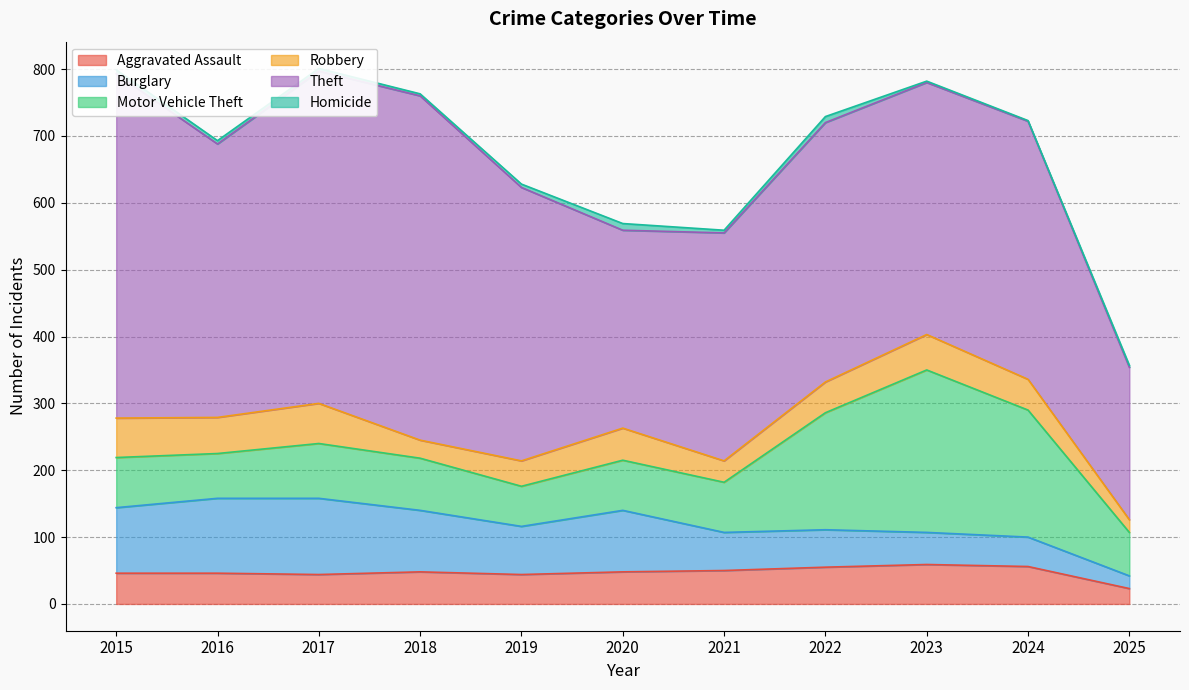

The value of Homicide at 2017 is 4. True or false?

True